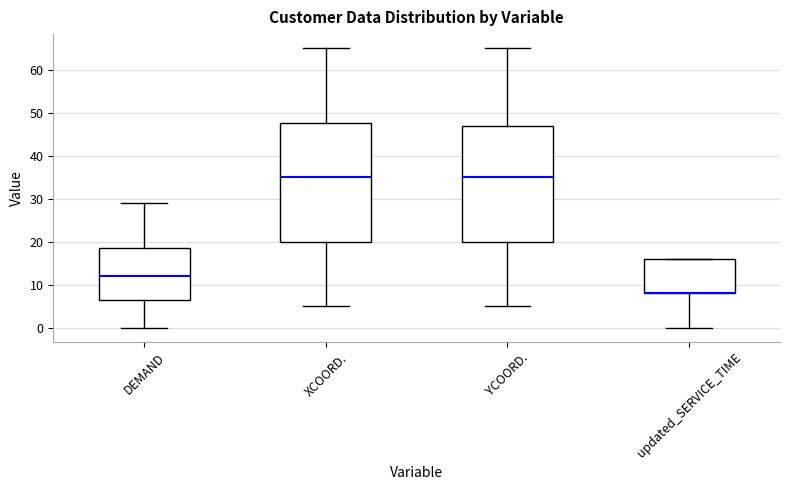

Reading left to right, transcribe this box plot: for each box, give where its median line is, the range the box spans, and where its two whiskers end, as read against the y-axis. The values are not printed on the chart, so give them approximately, as read against the axis.

DEMAND: median 12, box 7 to 19, whiskers 0 to 29
XCOORD.: median 35, box 20 to 48, whiskers 5 to 65
YCOORD.: median 35, box 20 to 47, whiskers 5 to 65
updated_SERVICE_TIME: median 8 (drawn on the box's lower edge), box 8 to 16, whiskers 0 to 16